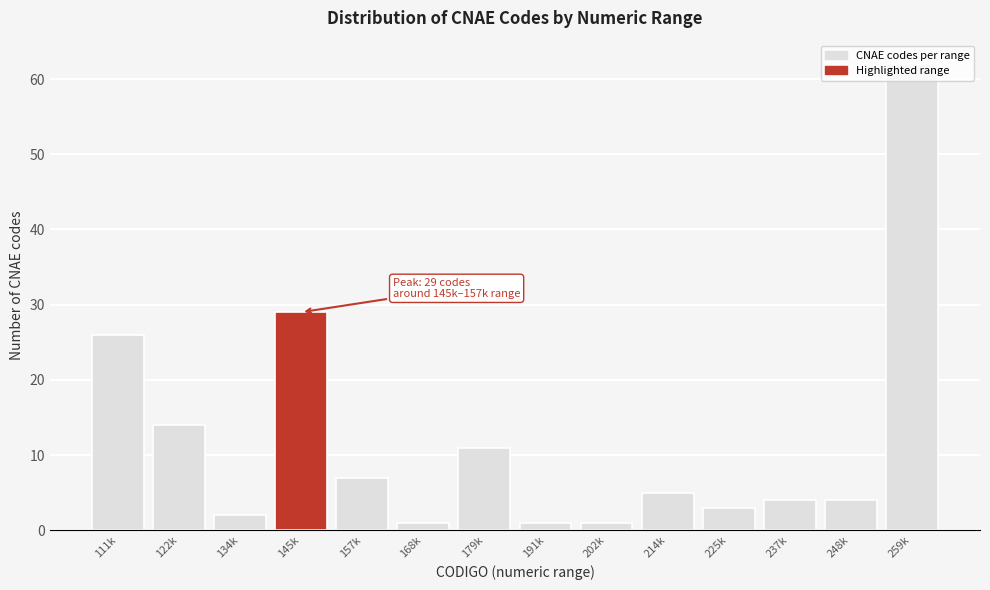

At which label is the value closest to 31?

145k